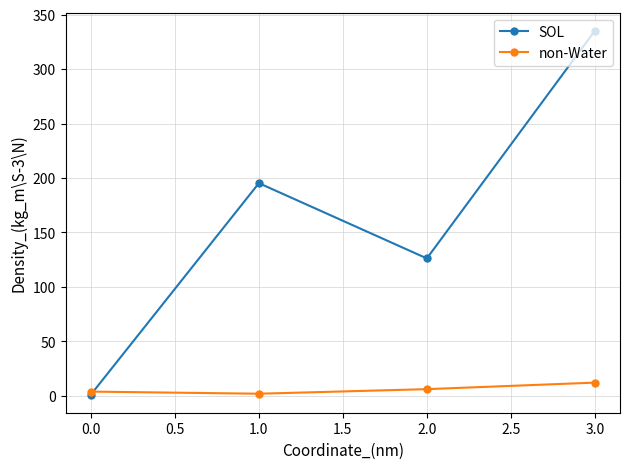

At which category does SOL reach its first local valley?

2.0